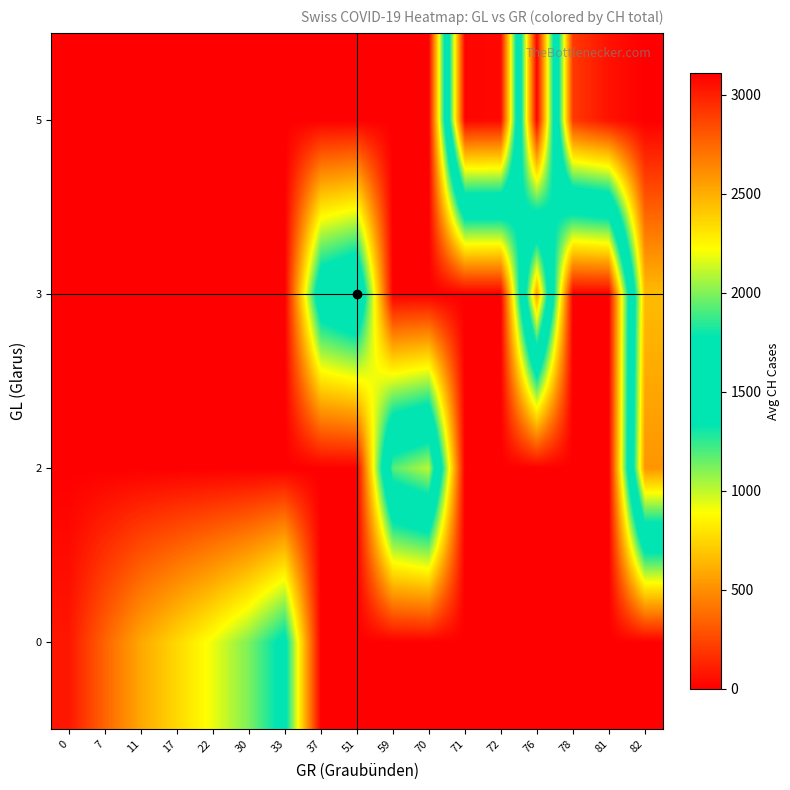

Reading left to right, list all the values displayed in this chart.

0: 0=83.4	7=350.0	11=588.0	17=757.0	22=920.0	30=1117.5	33=1404.0	37=0.0	51=0.0	59=0.0	70=0.0	71=0.0	72=0.0	76=0.0	78=0.0	81=0.0	82=0.0
2: 0=0.0	7=0.0	11=0.0	17=0.0	22=0.0	30=0.0	33=0.0	37=0.0	51=0.0	59=1929.0	70=2104.0	71=0.0	72=0.0	76=0.0	78=0.0	81=0.0	82=2586.0
3: 0=0.0	7=0.0	11=0.0	17=0.0	22=0.0	30=0.0	33=0.0	37=1578.0	51=1746.0	59=0.0	70=0.0	71=0.0	72=0.0	76=2552.5	78=0.0	81=0.0	82=2453.0
5: 0=0.0	7=0.0	11=0.0	17=0.0	22=0.0	30=0.0	33=0.0	37=0.0	51=0.0	59=0.0	70=0.0	71=3094.0	72=3080.0	76=0.0	78=2911.0	81=3046.0	82=3111.0